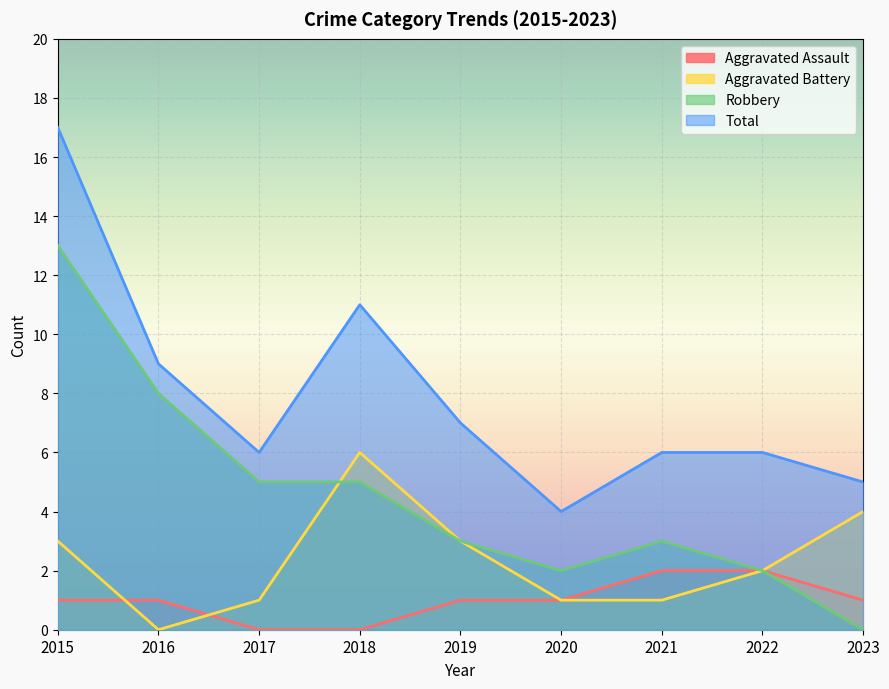

The Robbery series shows 3 at 2021. True or false?

True